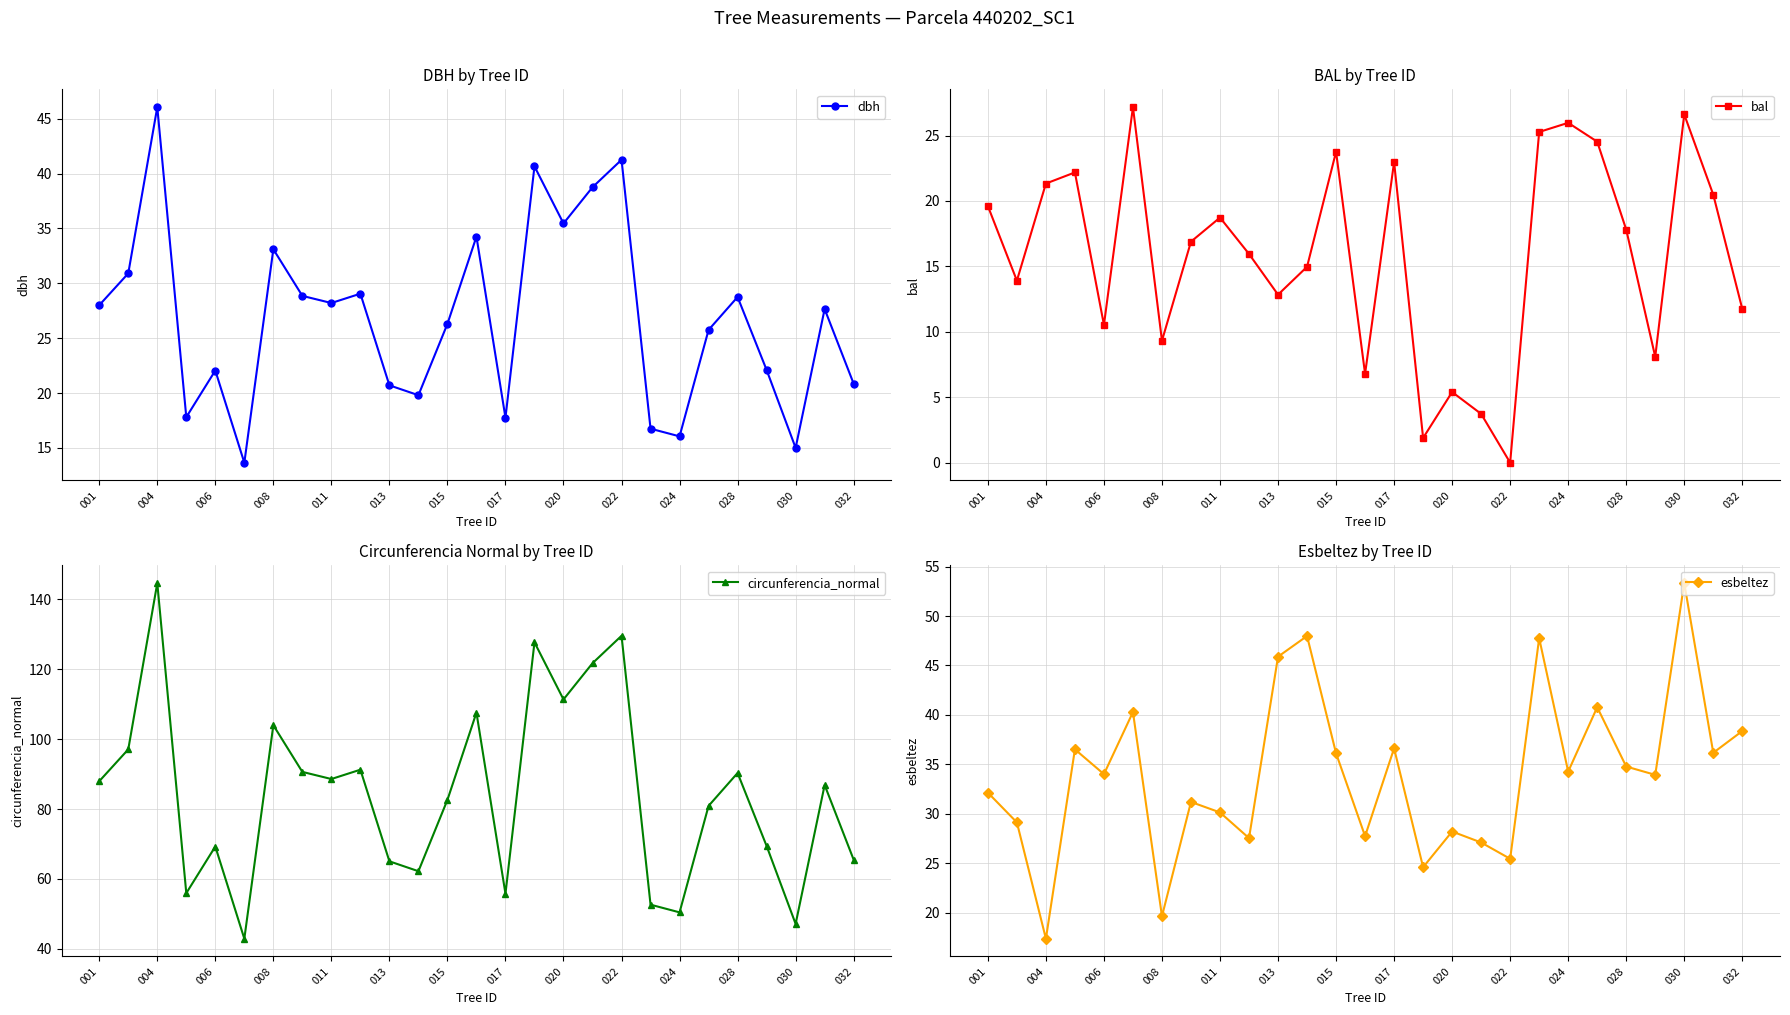

In dbh, how many points are lower than both neighbors (excluding endpoints)?

8